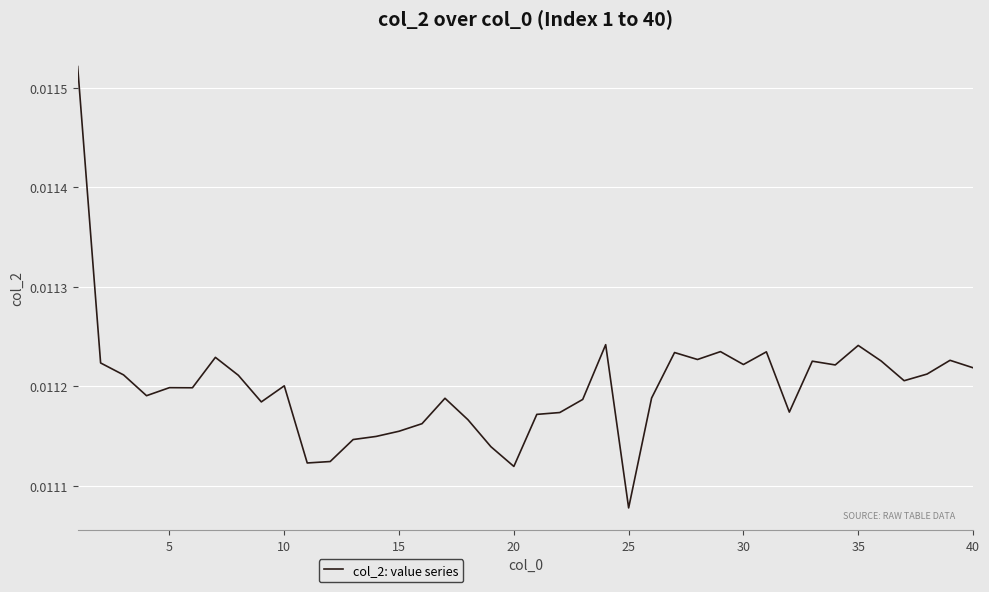

Does the chart have visible grid lines?

Yes